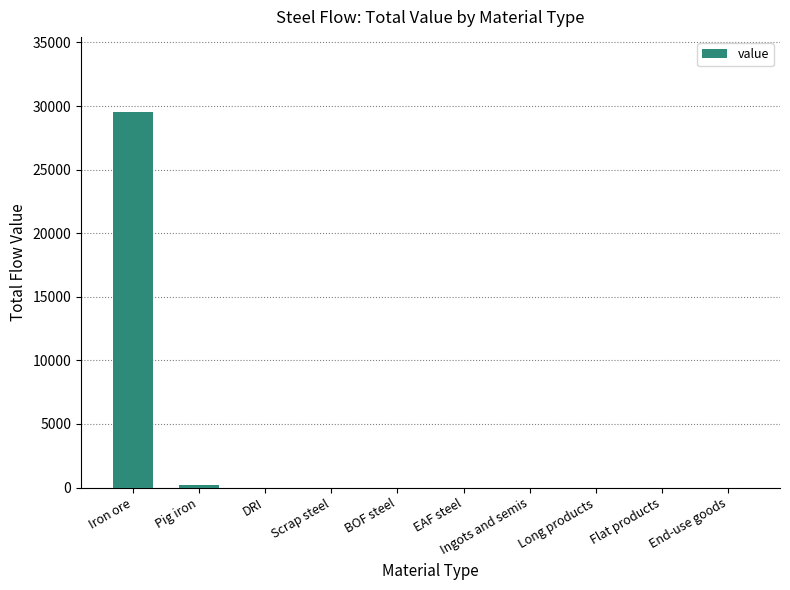

Which label corresponds to the largest value in the chart?

Iron ore